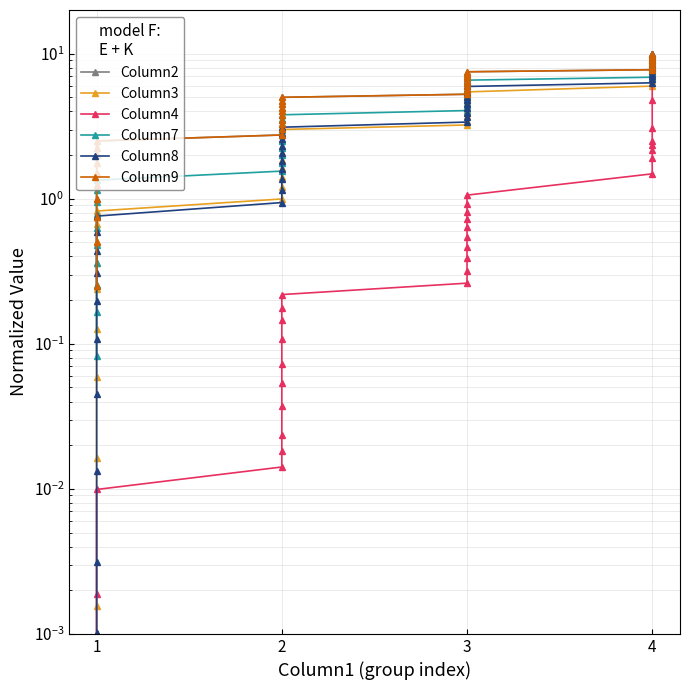

How many lines are shown in the chart?

6